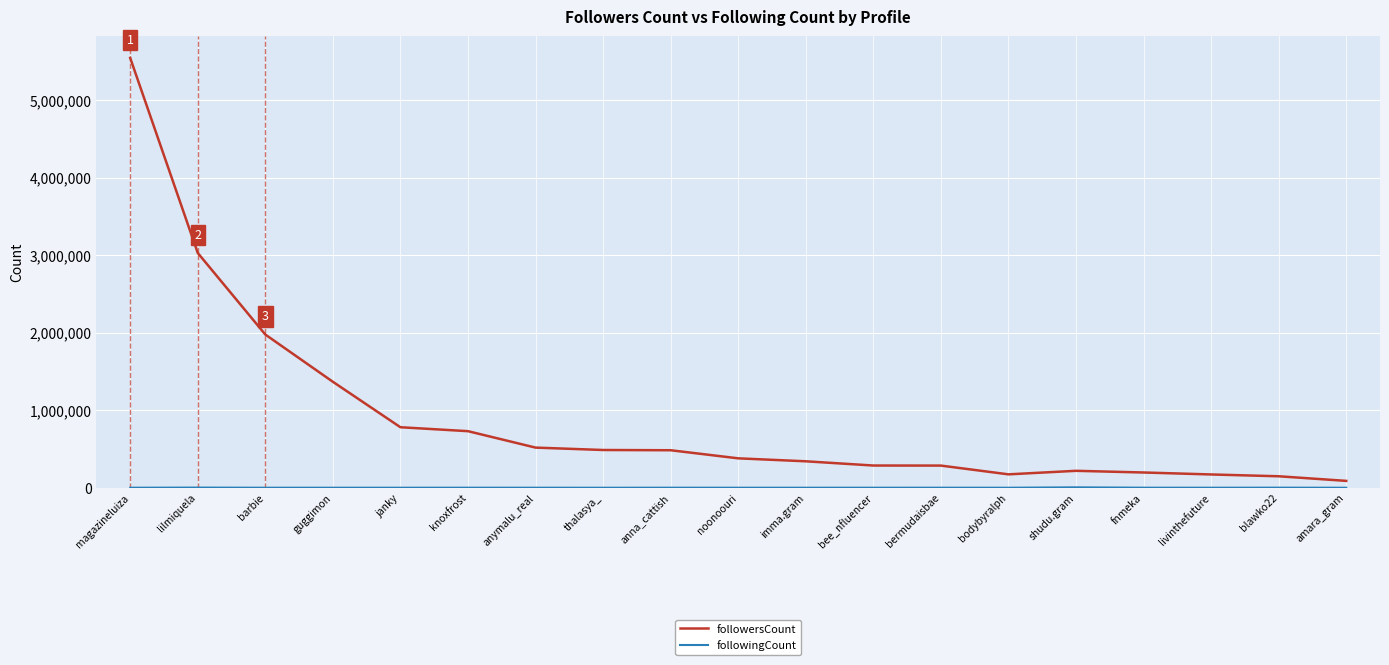

What is the highest value of the followersCount series?

5545518